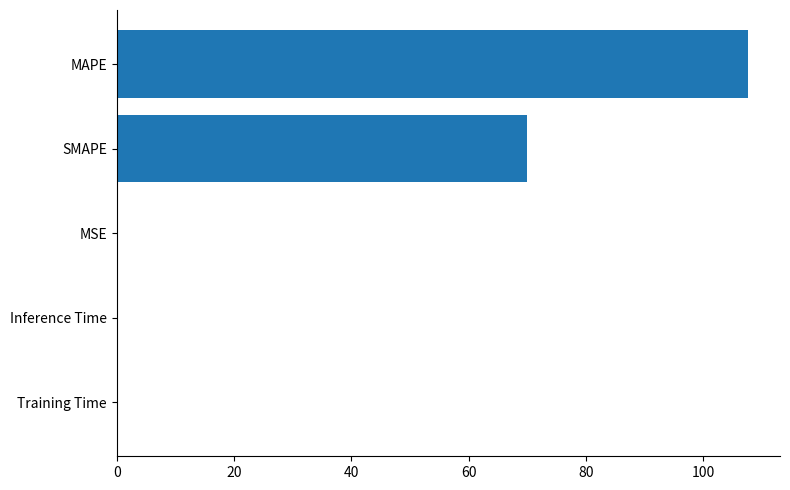

Which category has the highest value across all series?

MAPE